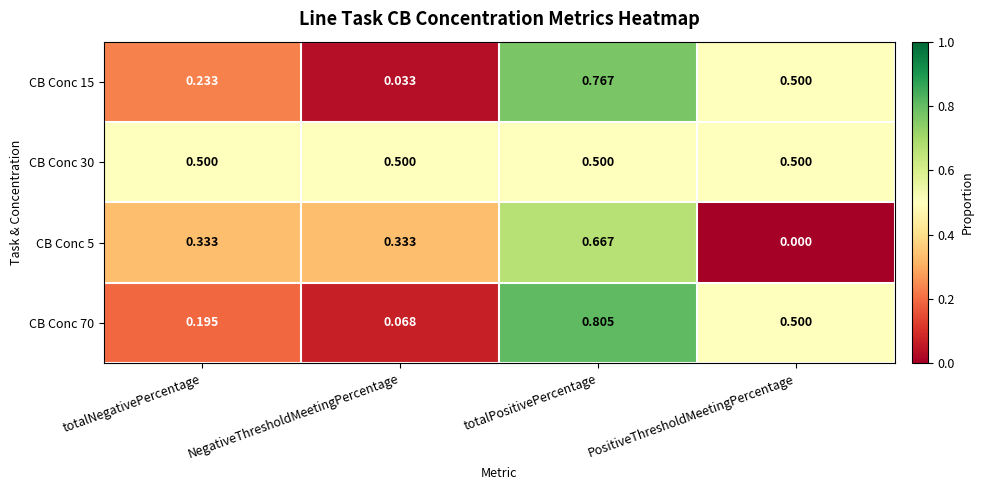

At which category does the chart reach its minimum across all series?

PositiveThresholdMeetingPercentage